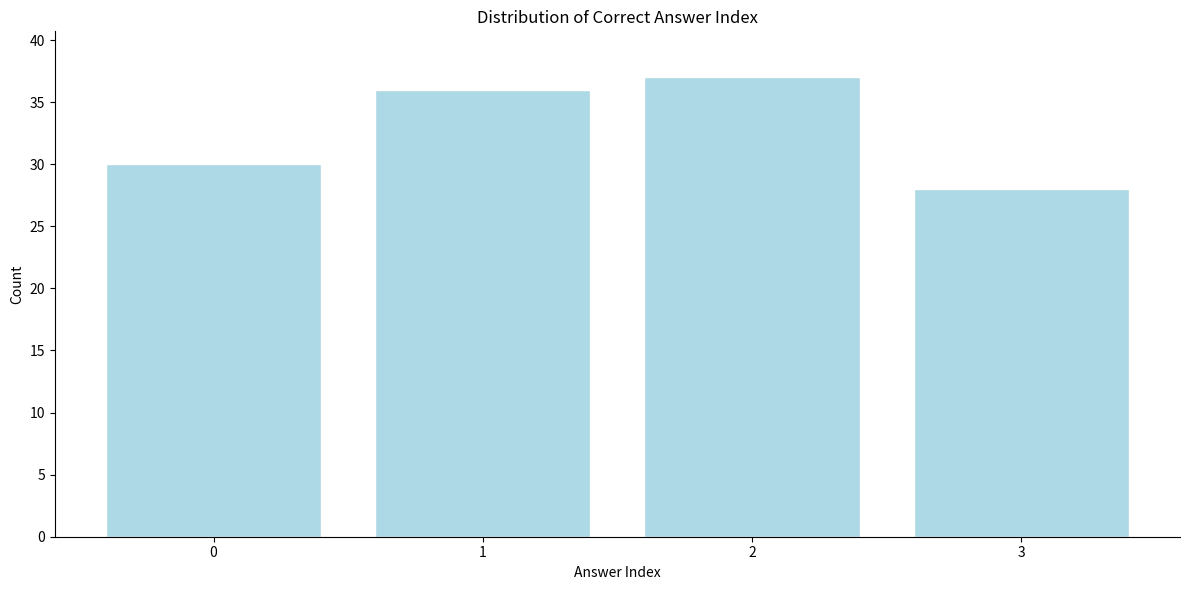

Reading right to left, transcribe all the data shown in this chart.

28	37	36	30